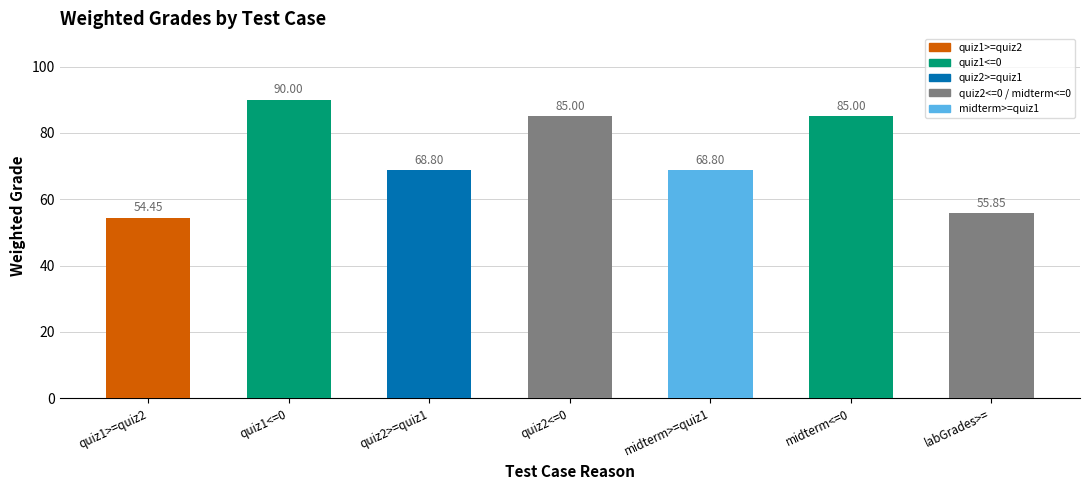

What is the value of the 5th bar from the left?

68.8